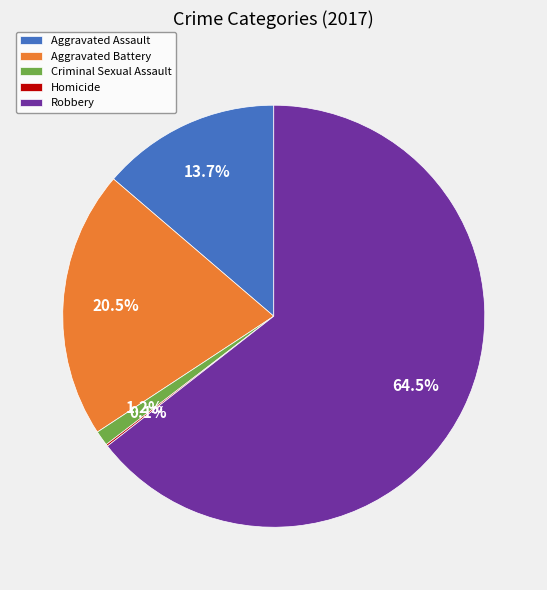

Is there a majority slice in this chart?

Yes